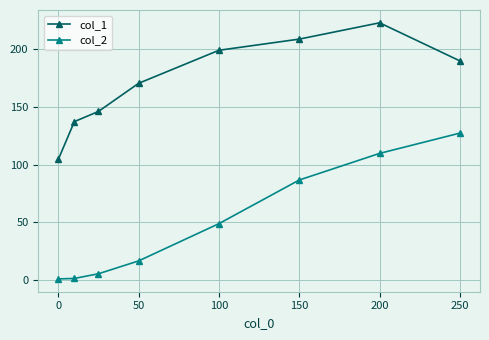

Rank the series by their maximum value, from highest to lowest.

col_1, col_2